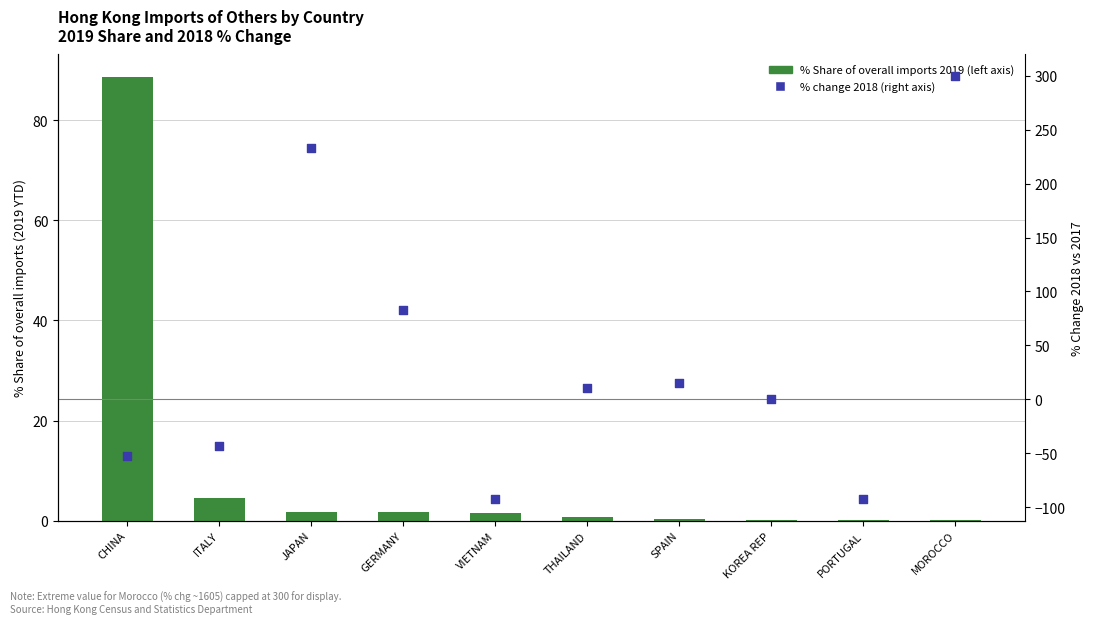

Is the value of % Share of overall imports 2019 (left axis) at KOREA REP greater than the value of % change 2018 (right axis) at CHINA?

Yes